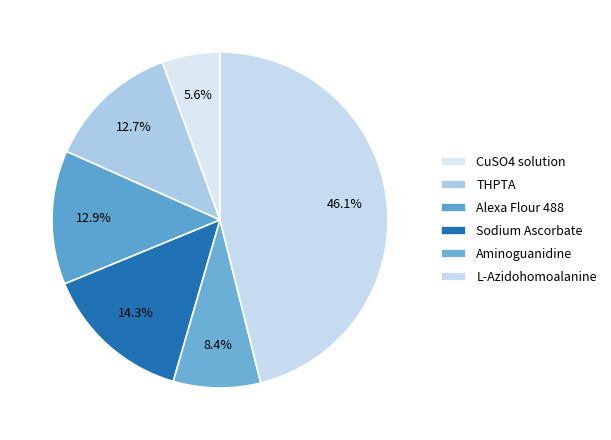

To the nearest percent, what percentage of the pie is Sodium Ascorbate?

14%